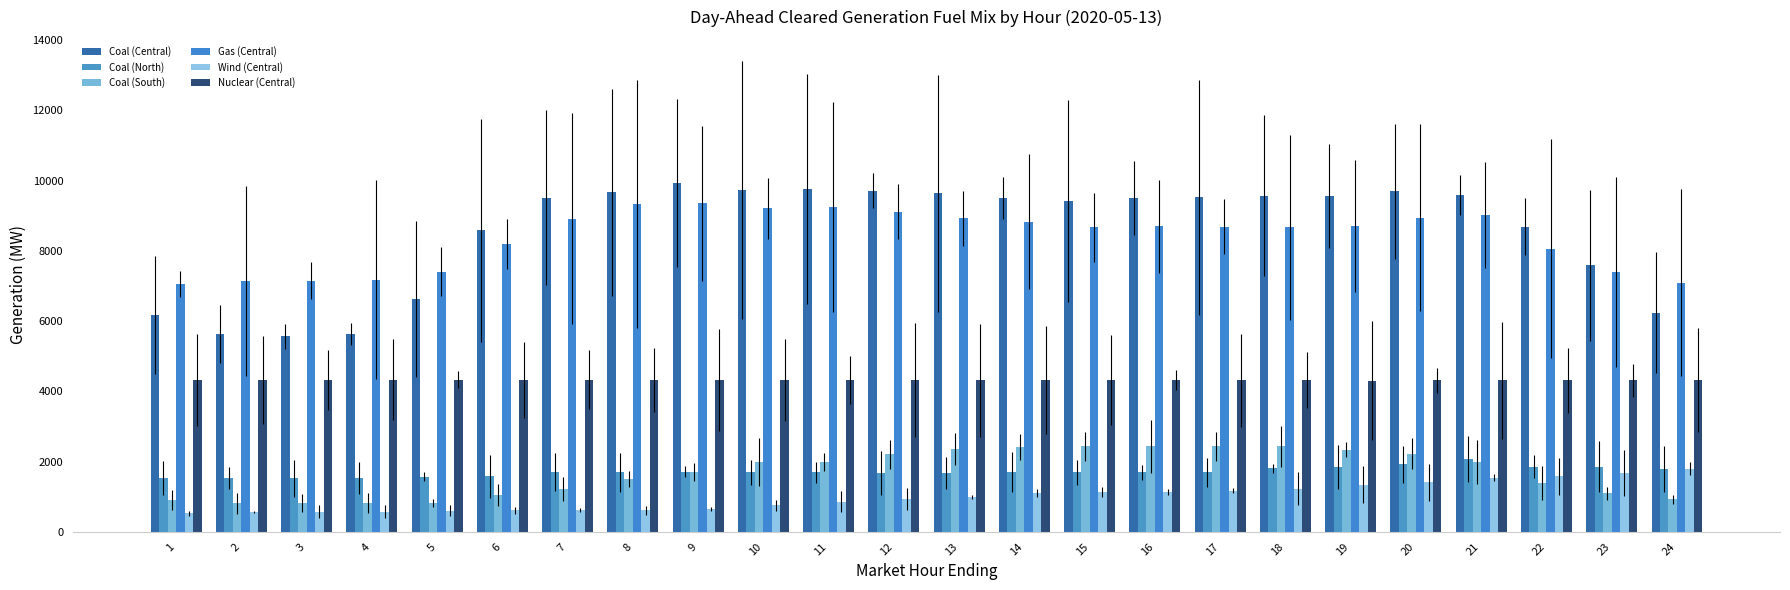

What is the sum of the Coal (South) values at 3 and 13?

3171.7